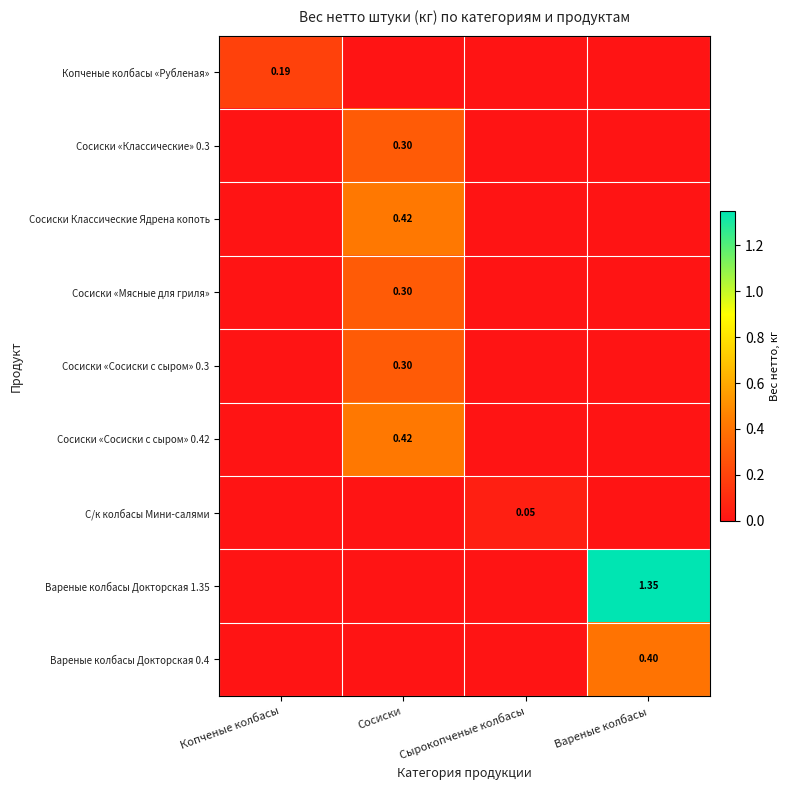

At which label does Сосиски «Мясные для гриля» reach its peak?

Сосиски